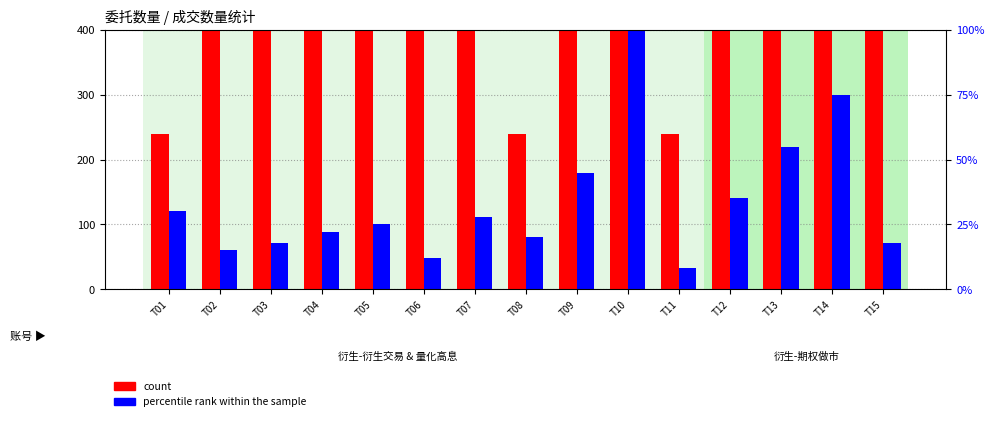

How many bars are there in total?

30